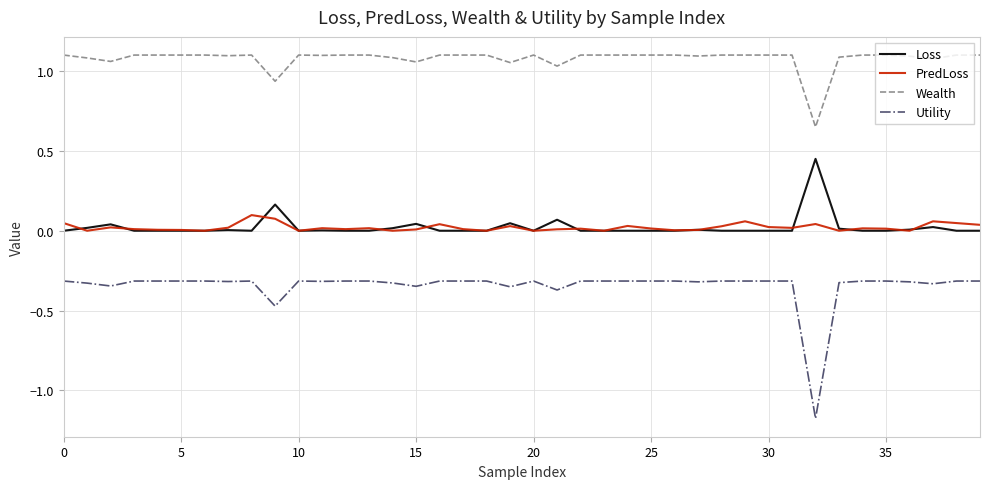

What is the smallest value displayed?

-1.2